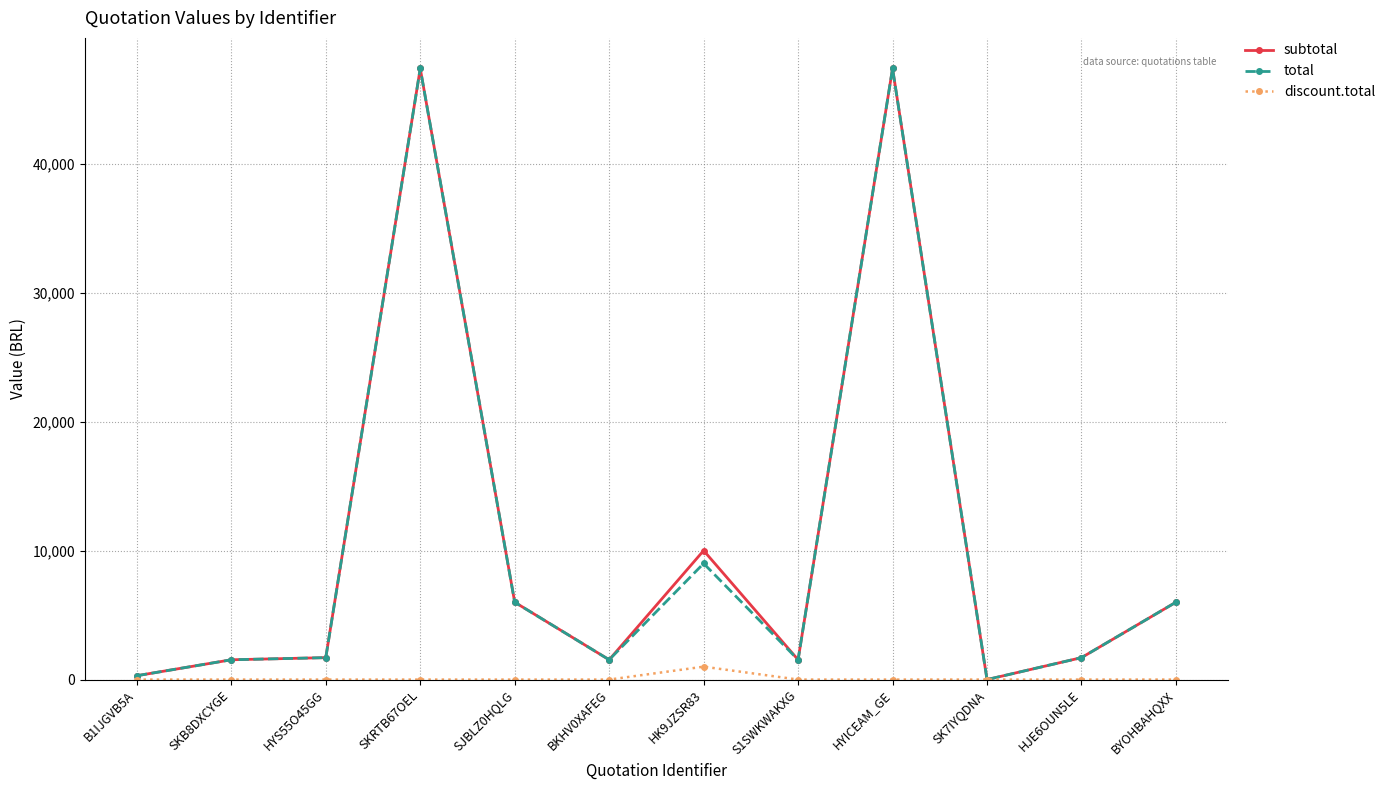

Is the value of total at HK9JZSR83 greater than the value of subtotal at HYICEAM_GE?

No